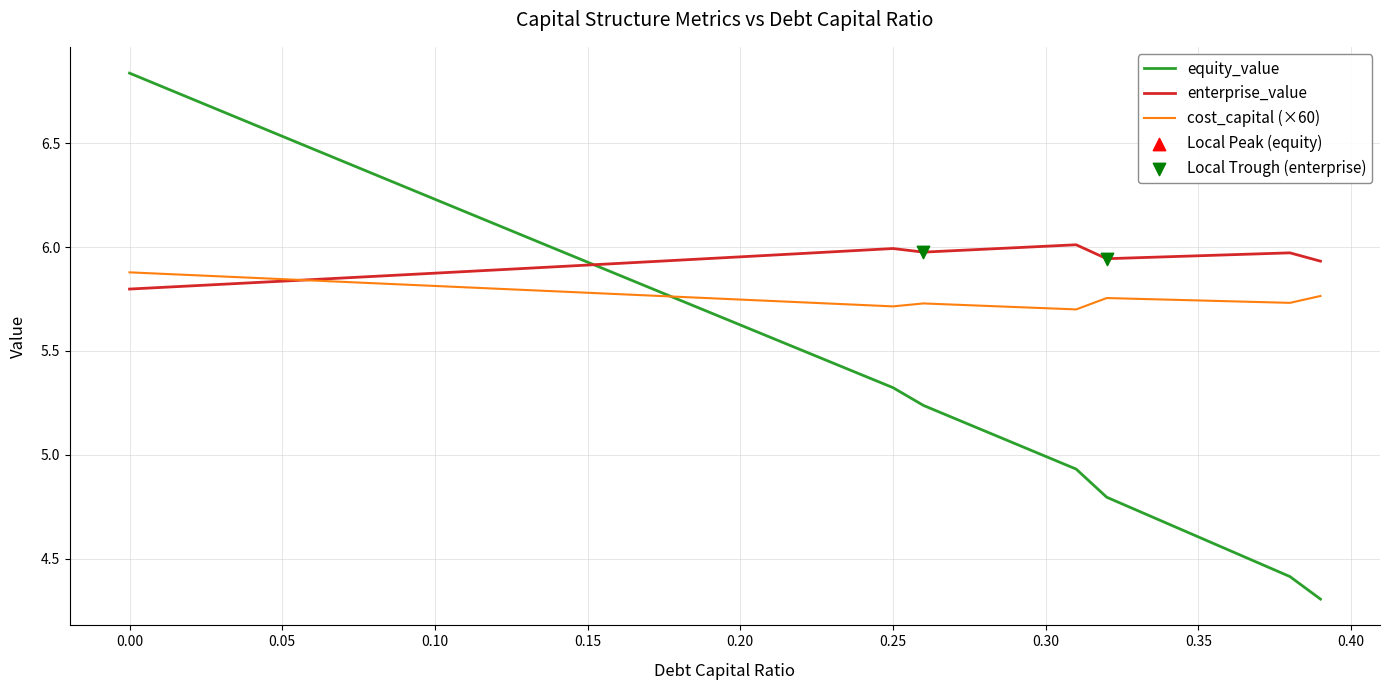

What is the minimum value shown in the chart?

4.3